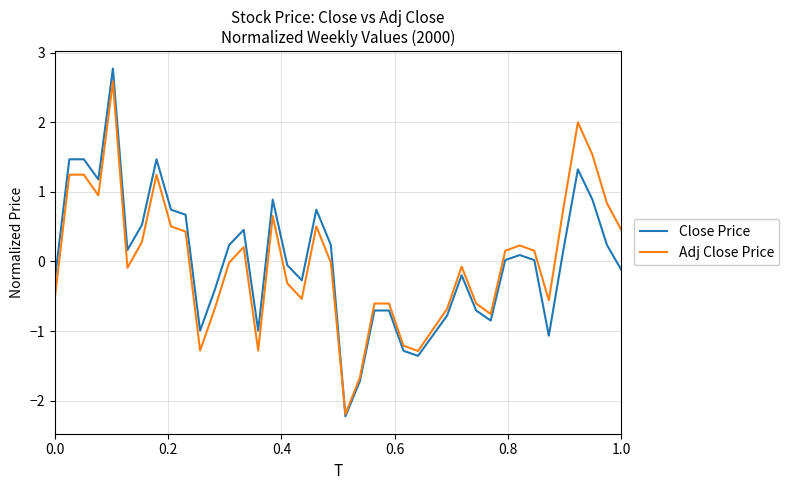

What is the maximum value shown in the chart?

2.8